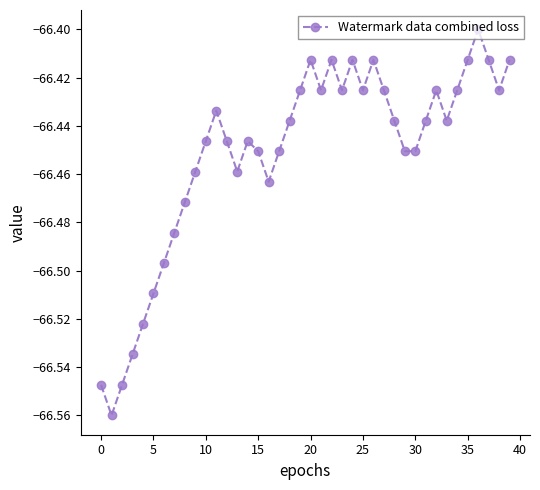

How many points are higher than both their immediate neighbors (excluding endpoints)?

8